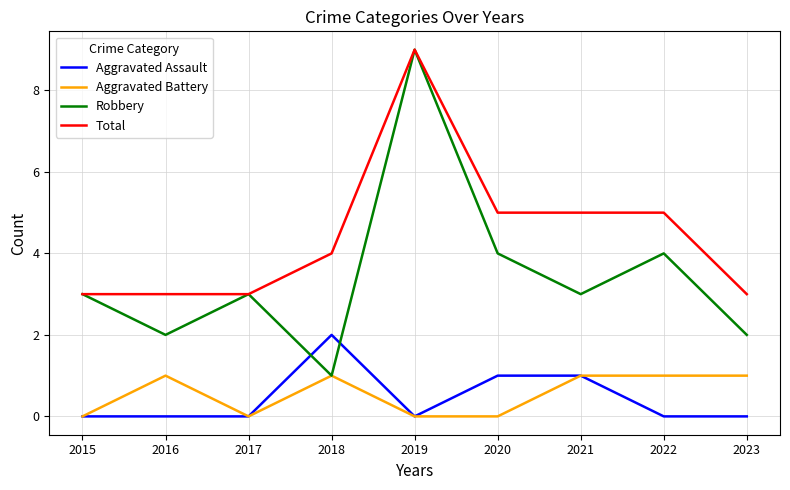

True or false: Robbery has a value of 1 at 2018.

True